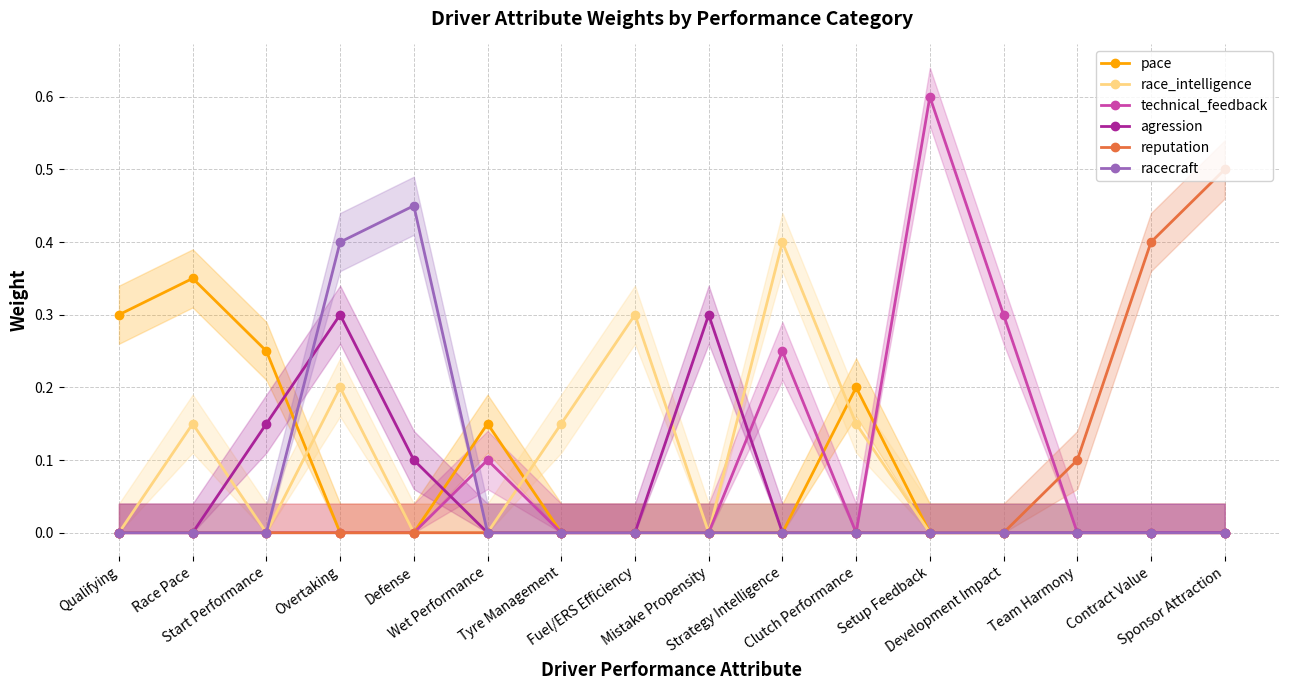

True or false: reputation has a value of 0.0 at Development Impact.

True